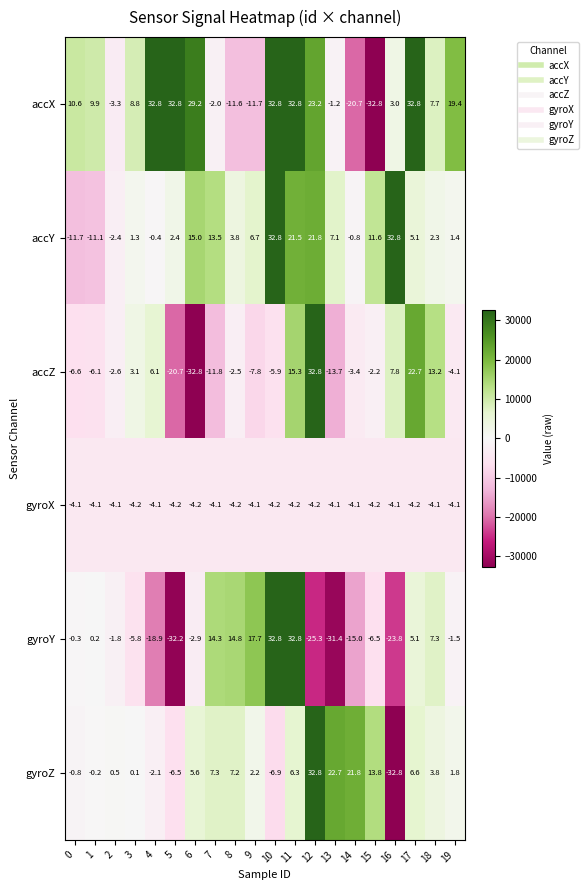

What is the difference between the highest and lowest values at 17?

36927